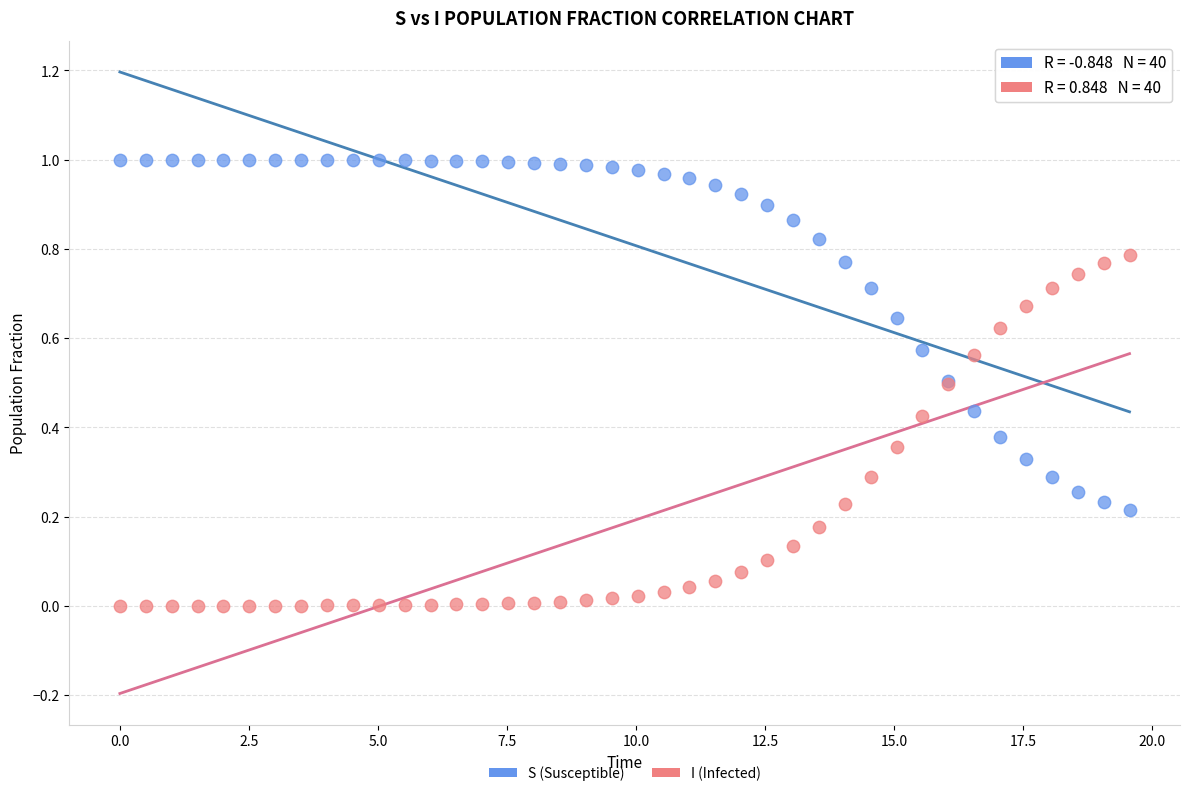

What are all the series names shown in the legend?

S (Susceptible), I (Infected)